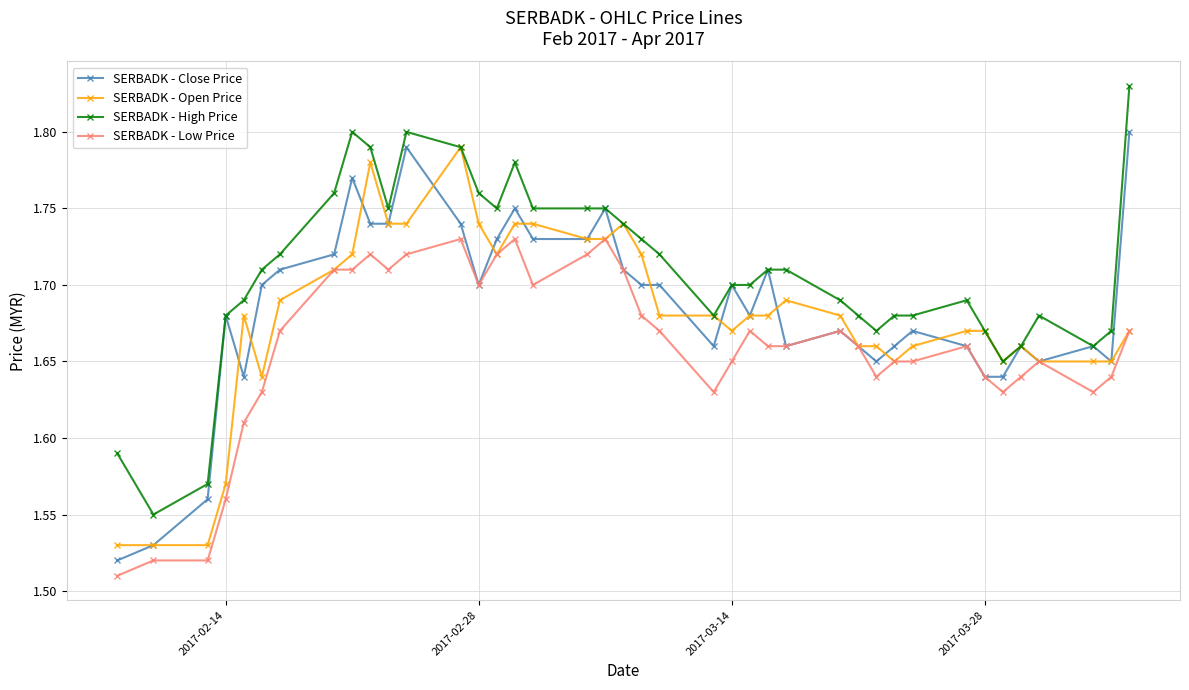

True or false: SERBADK - High Price has more than 1 points higher than both neighbors.

True